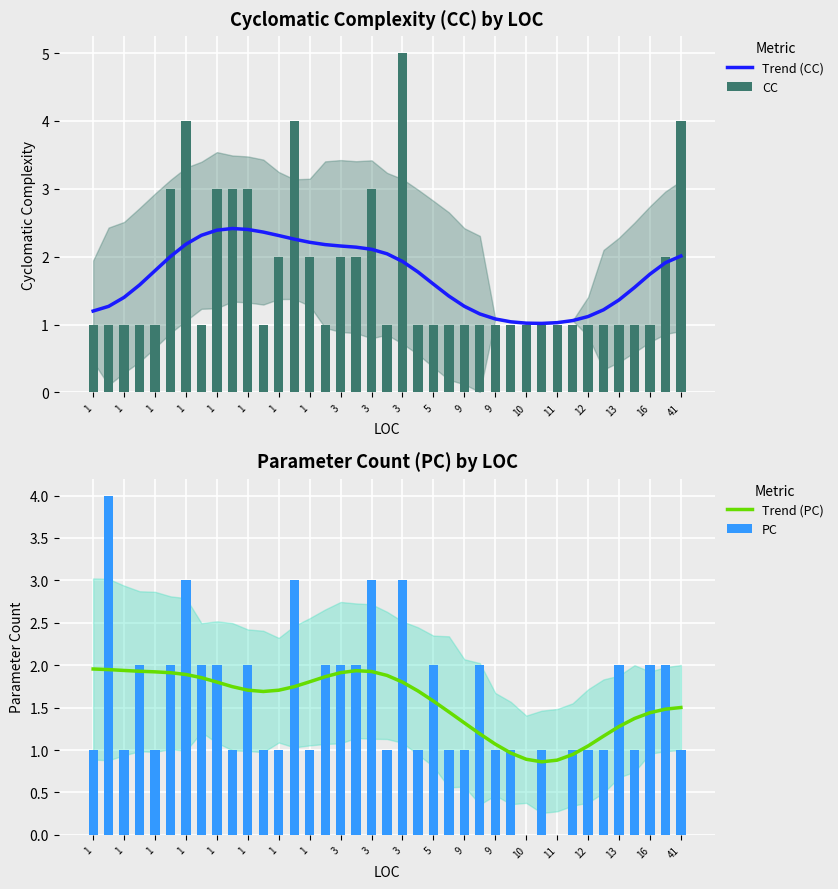

At how many categories does at least one series exceed 4?

1